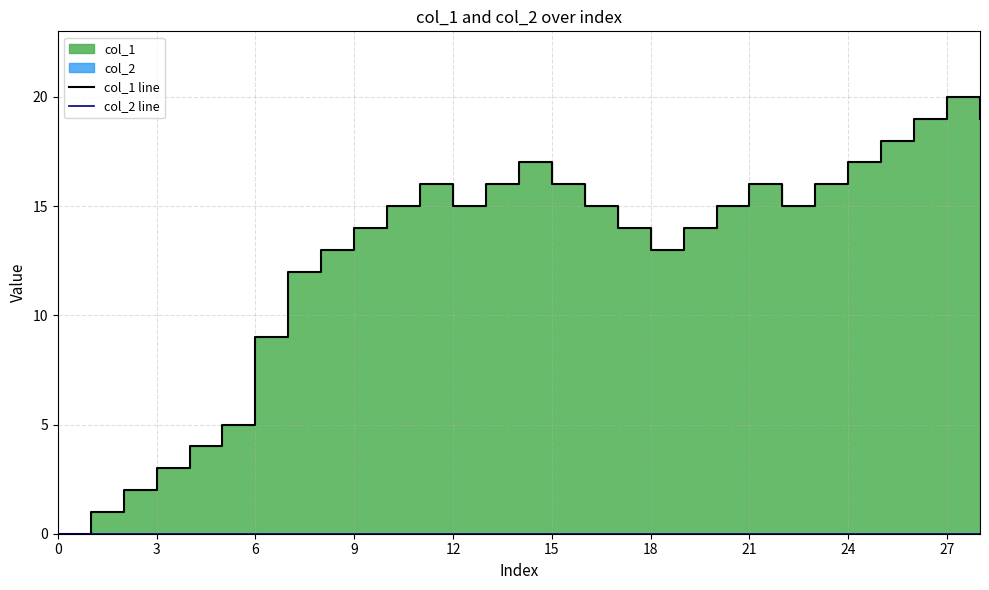

Does the chart display data point markers on the line(s)?

No